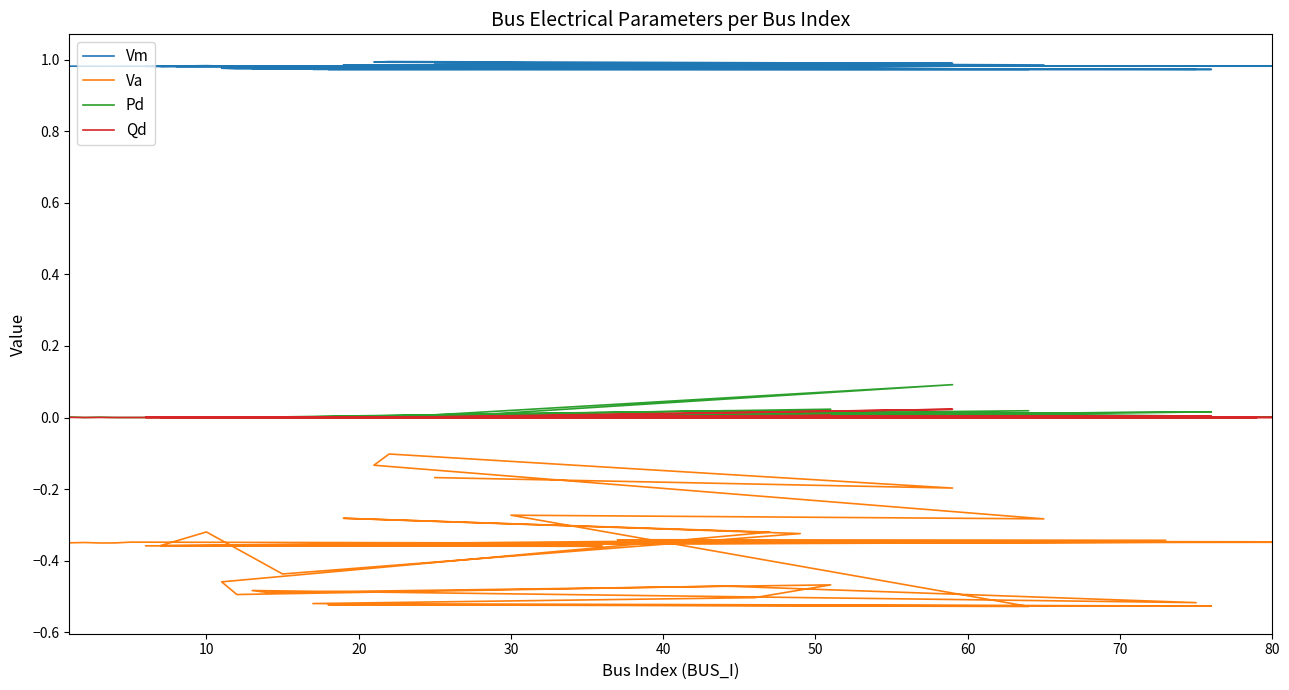

True or false: Pd has a value of 0.1 at 16.

False